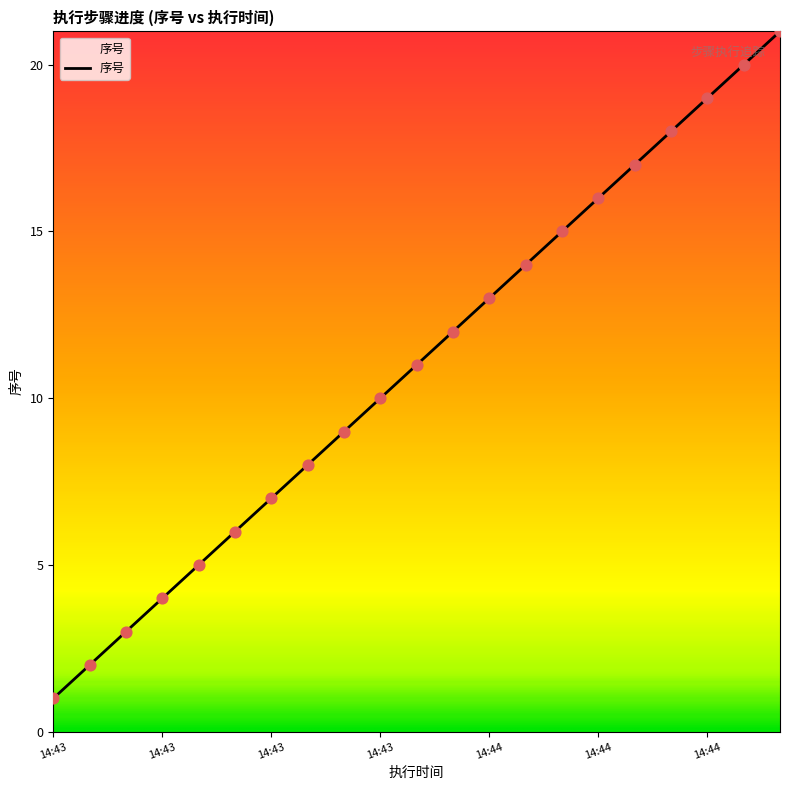

What is the difference between the maximum and minimum values?

20